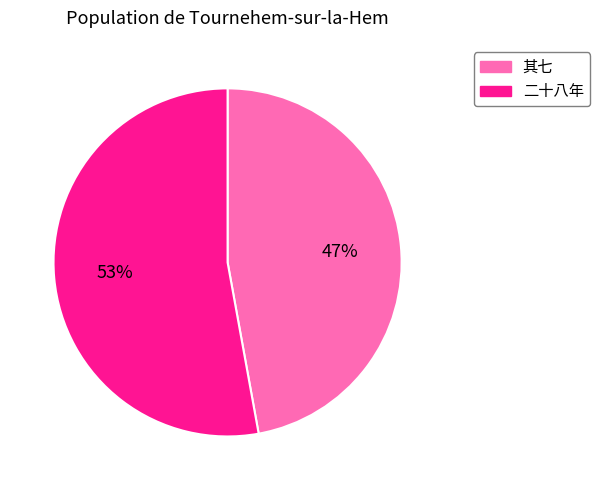

To the nearest percent, what is the difference between the largest and smallest slice percentages?

6%